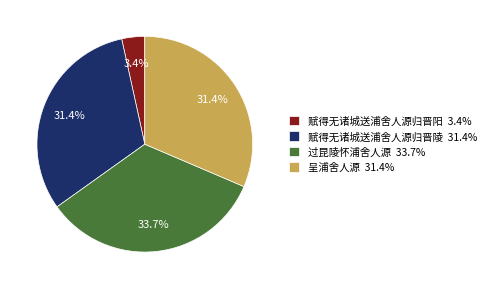

Is the sum of 过昆陵怀浦舍人源 and 赋得无诸城送浦舍人源归晋陵 greater than half?

Yes